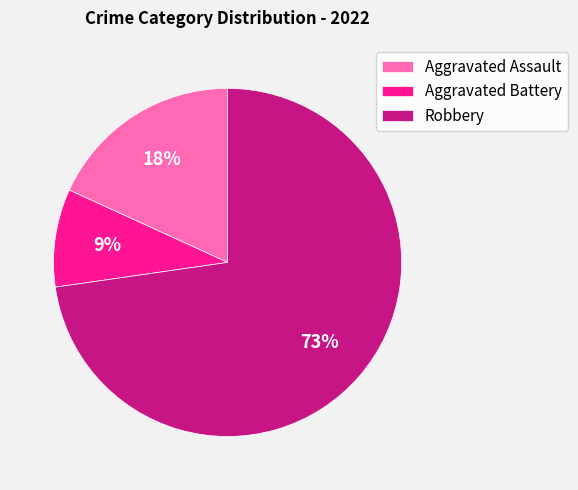

To the nearest percent, what is the combined percentage of Aggravated Assault and Robbery?

91%